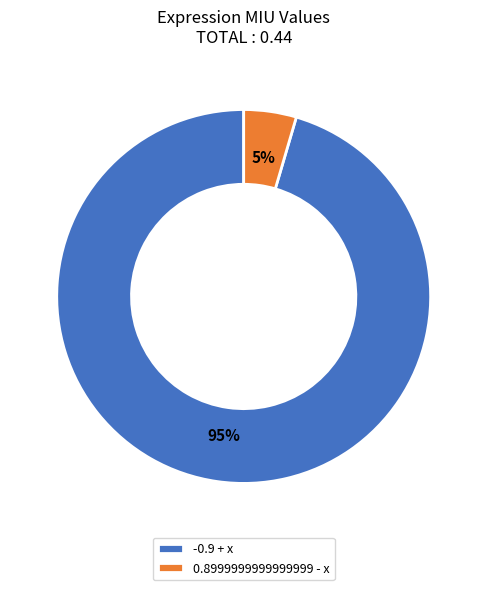

What percentage is the 0.8999999999999999 - x slice, to the nearest percent?

5%